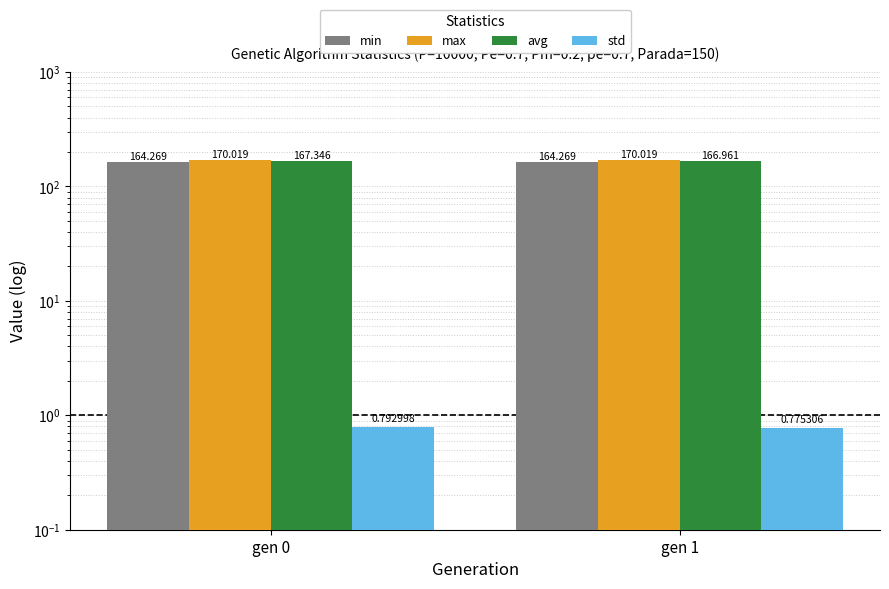

What are all the series names shown in the legend?

min, max, avg, std